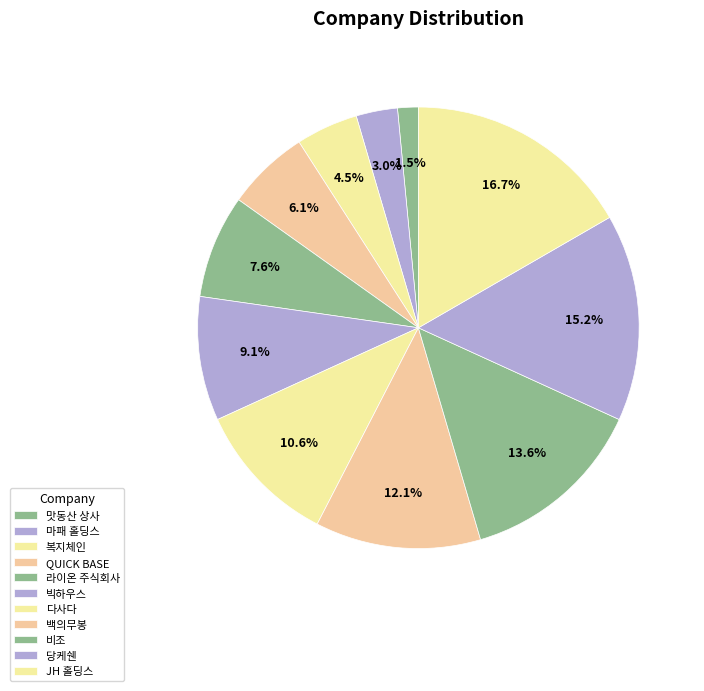

Combined, what portion of the pie is 맛동산 상사 and 마패 홀딩스?

4.5%